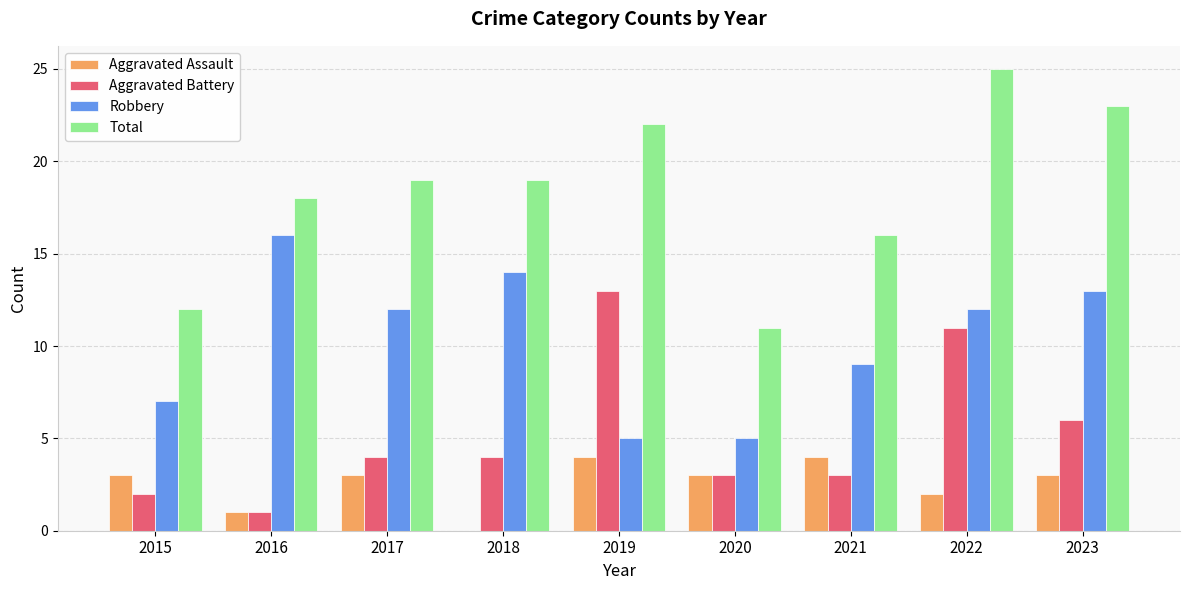

What is the highest value of the Aggravated Assault series?

4